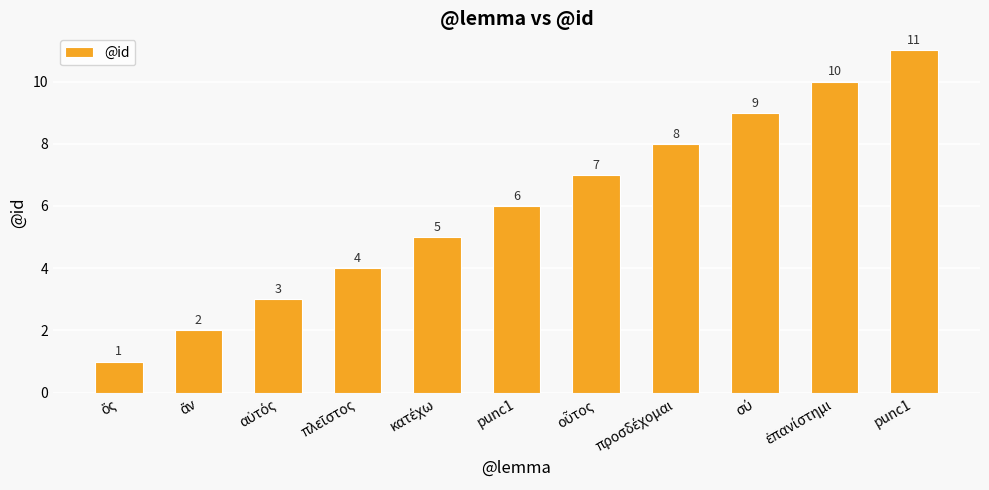

Are the bars grouped side by side (vs. stacked)?

No